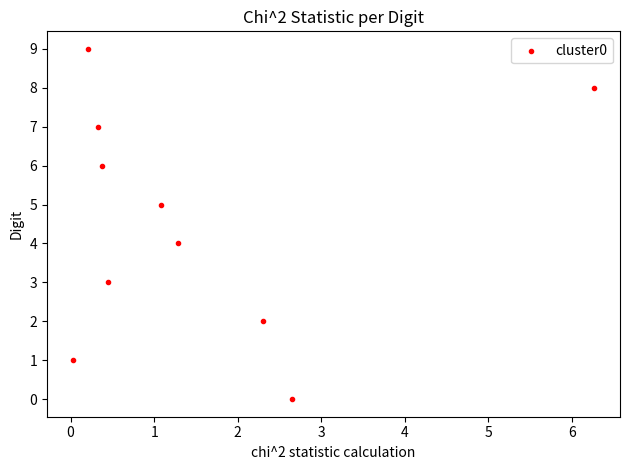

What is the range of Y values (max minus min)?

9